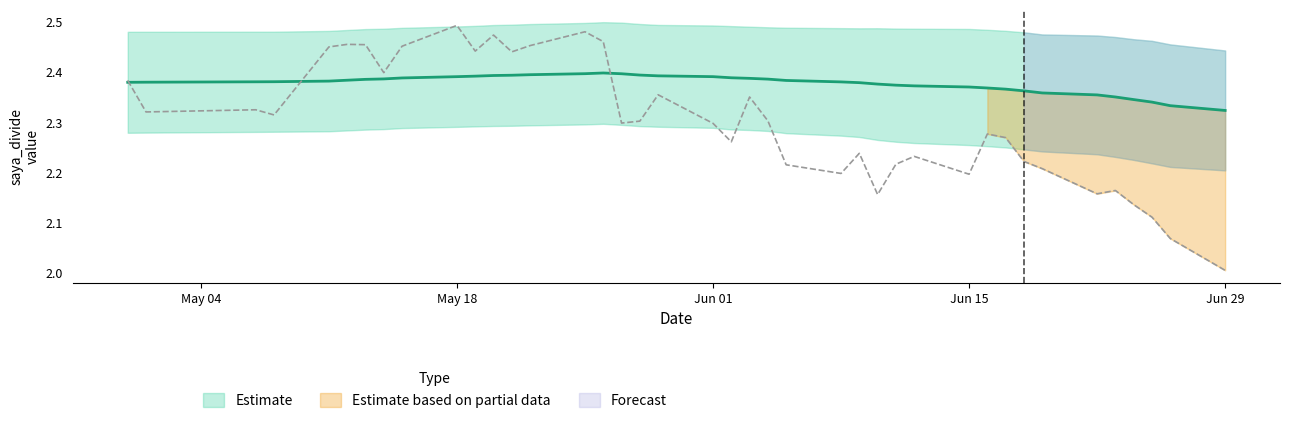

True or false: saya_divide_std and saya_divide_mean cross at least once.

False